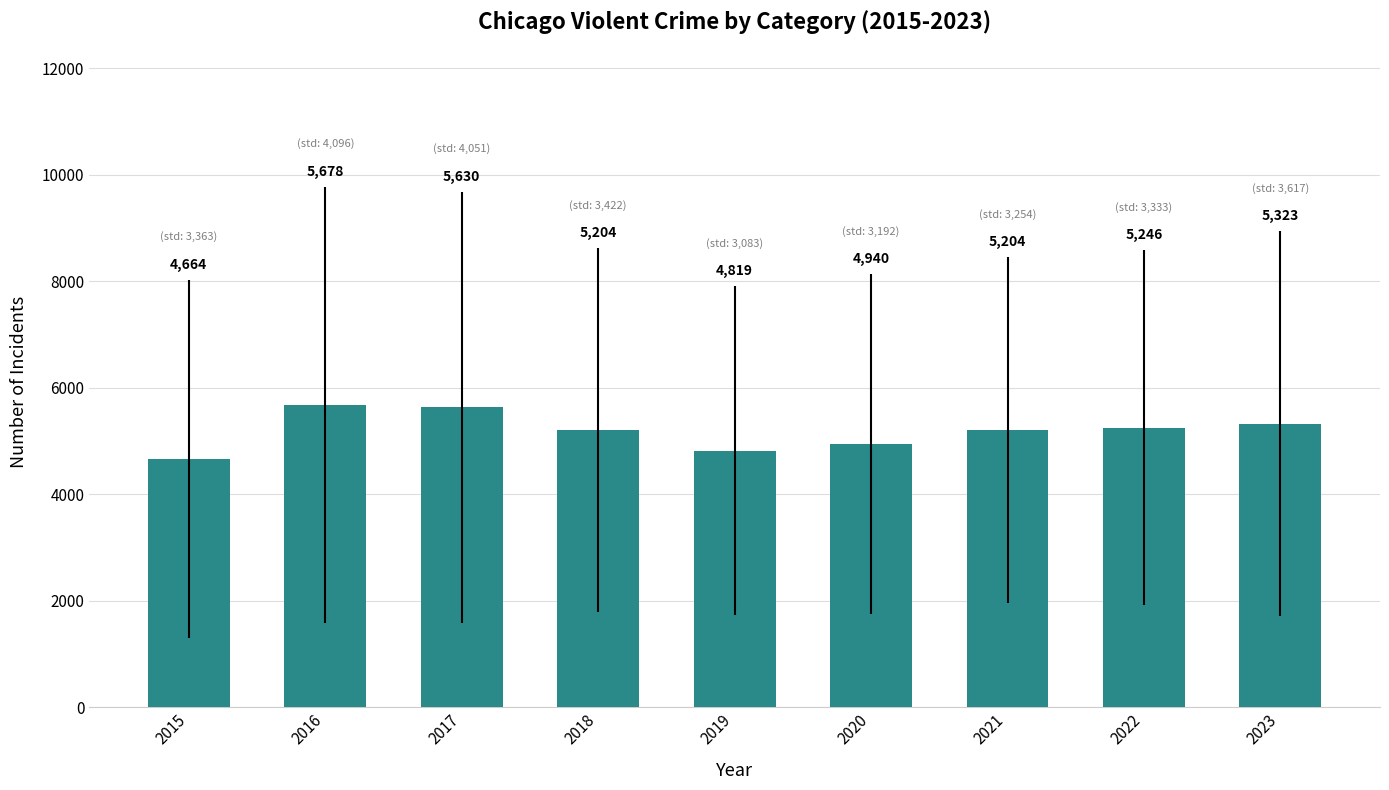

What is the difference between the second highest and minimum values?

966.0